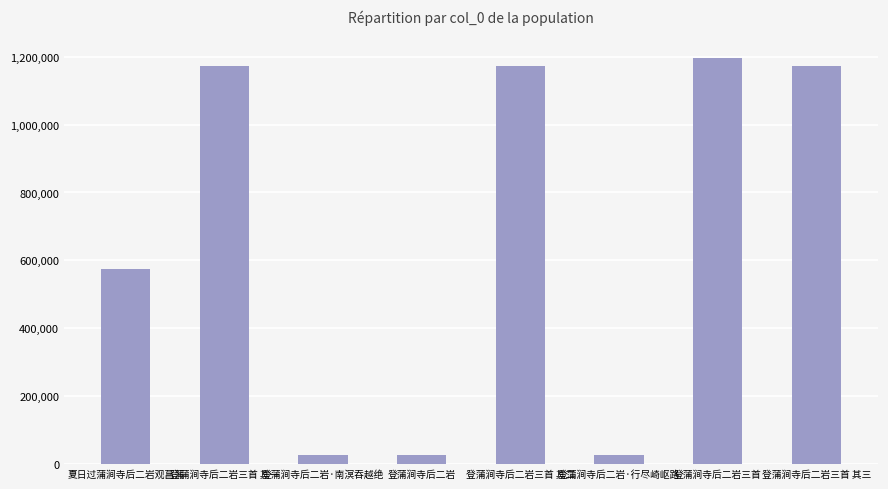

What is the label of the 1st bar from the right?

登蒲涧寺后二岩三首 其三